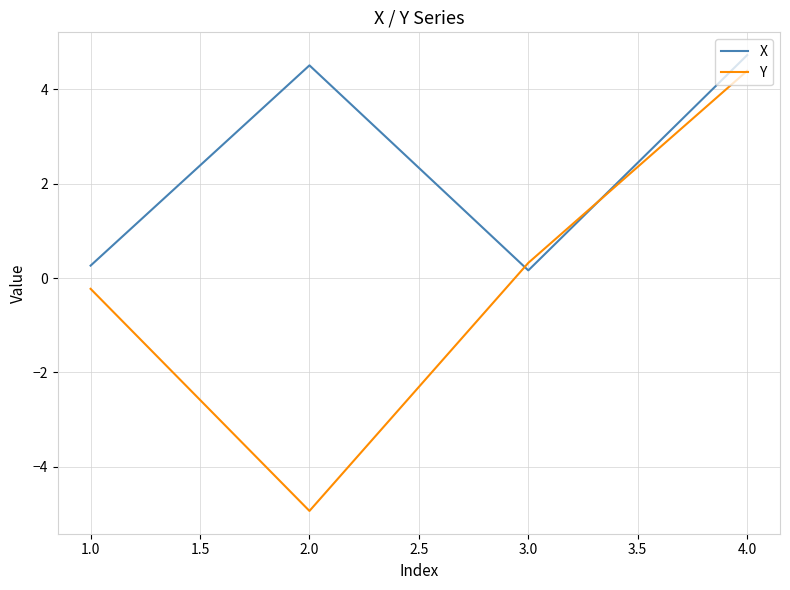

Which series has the largest range (max minus min)?

Y